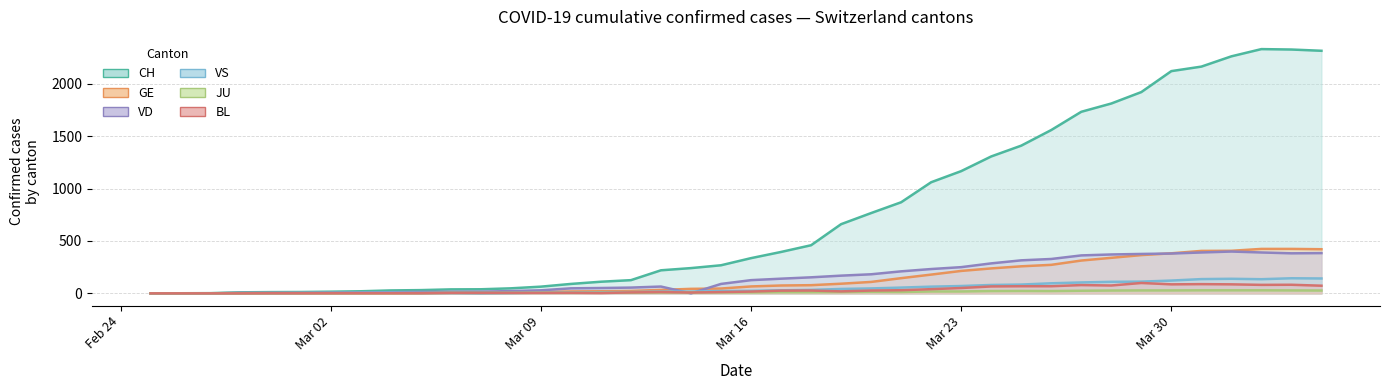

What is the maximum value for GE?

424